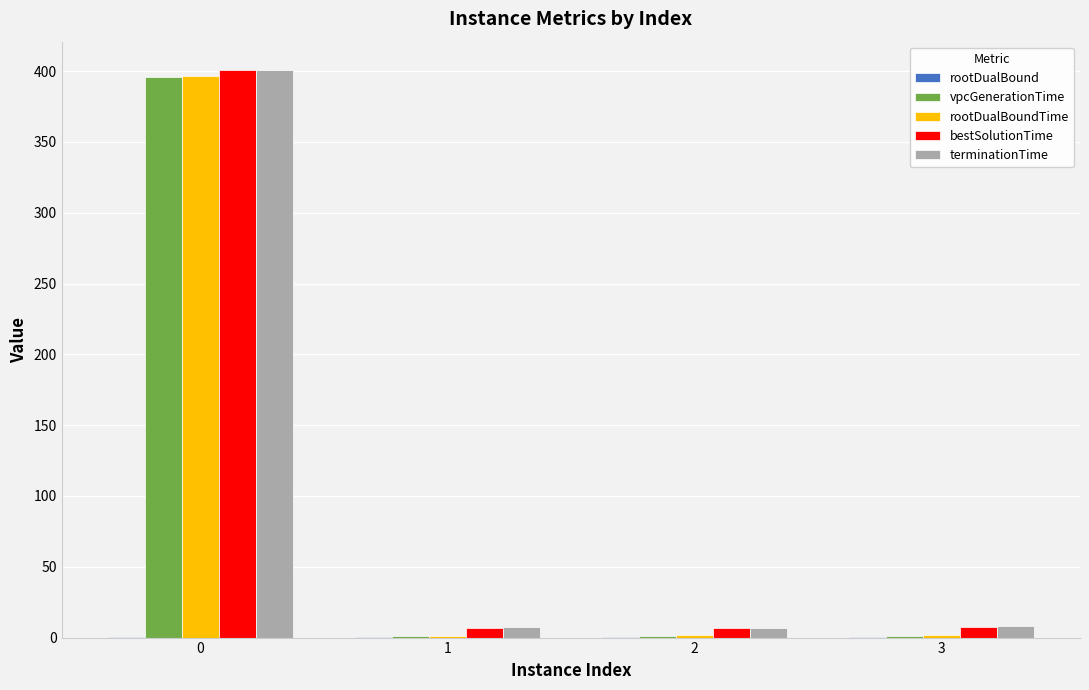

Between 0 and 3, which series saw the biggest shift?

vpcGenerationTime